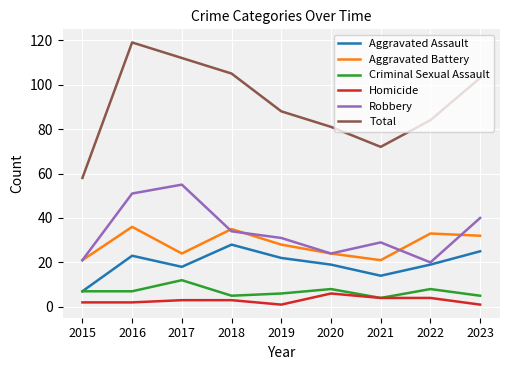

Which series changed the most between 2021 and 2023?

Total